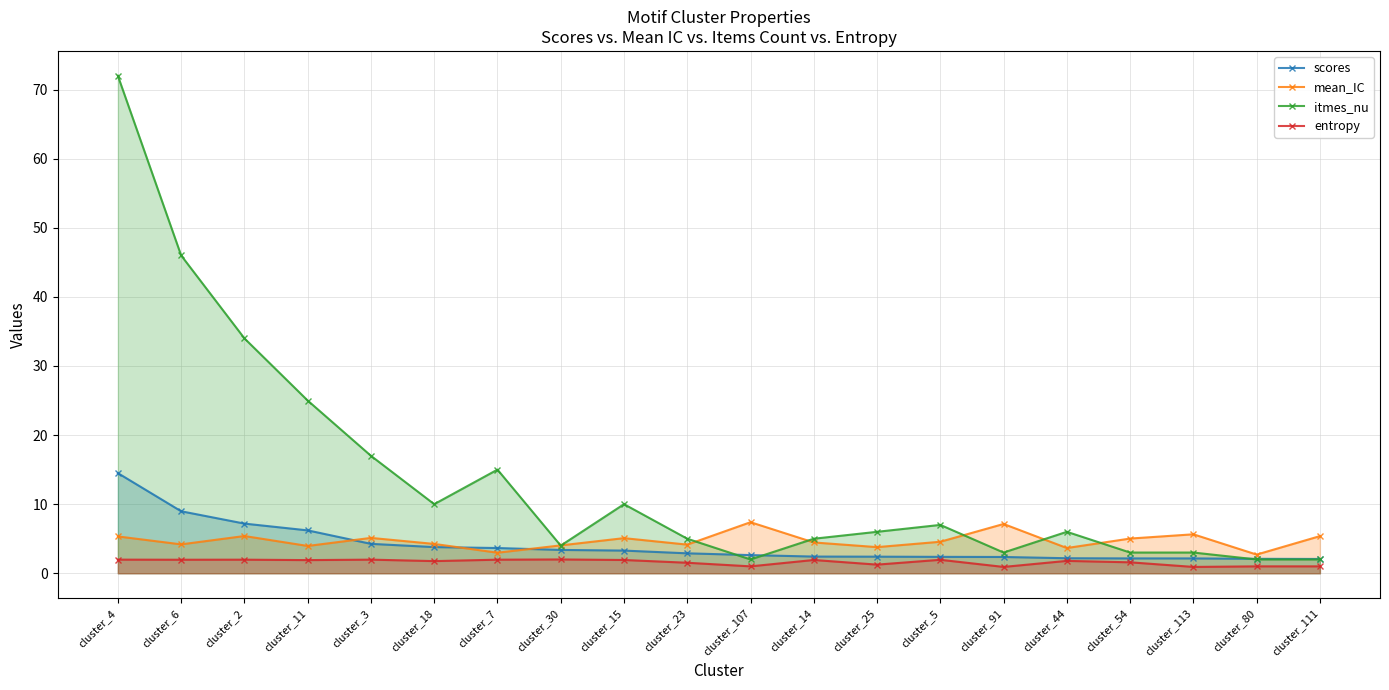

True or false: mean_IC and entropy intersect in this chart.

False